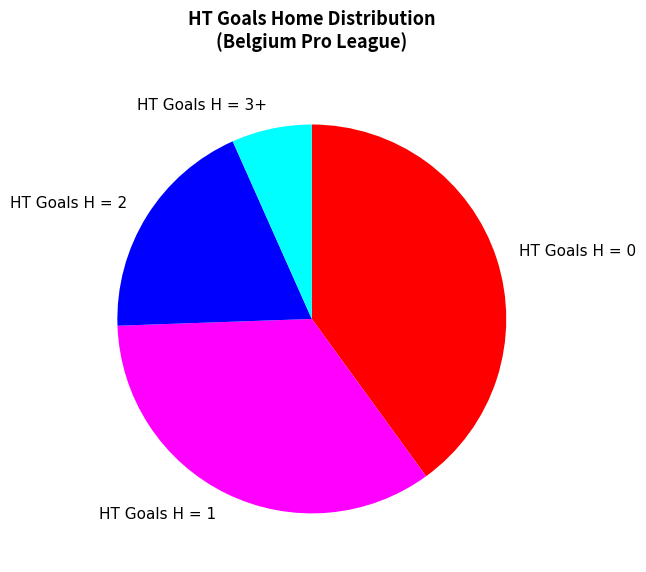

How many segments does this pie chart have?

4